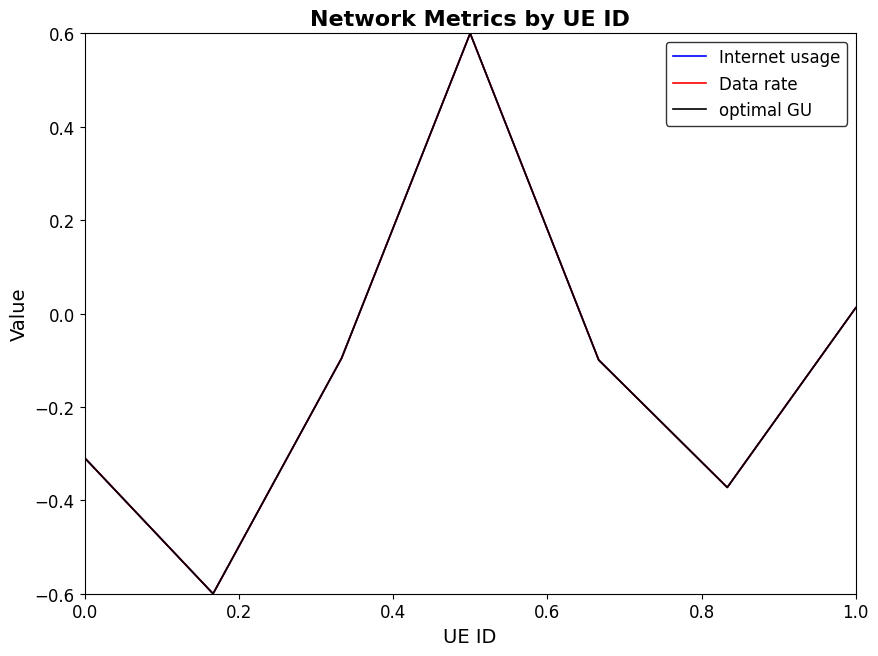

Is this an area chart (filled region under the line)?

No